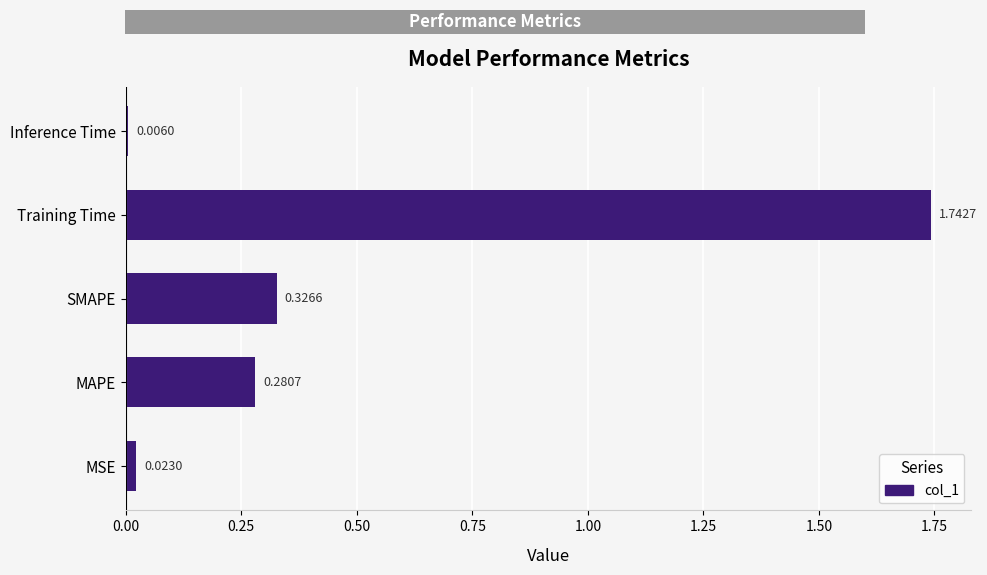

At which category does the chart reach its minimum across all series?

Inference Time